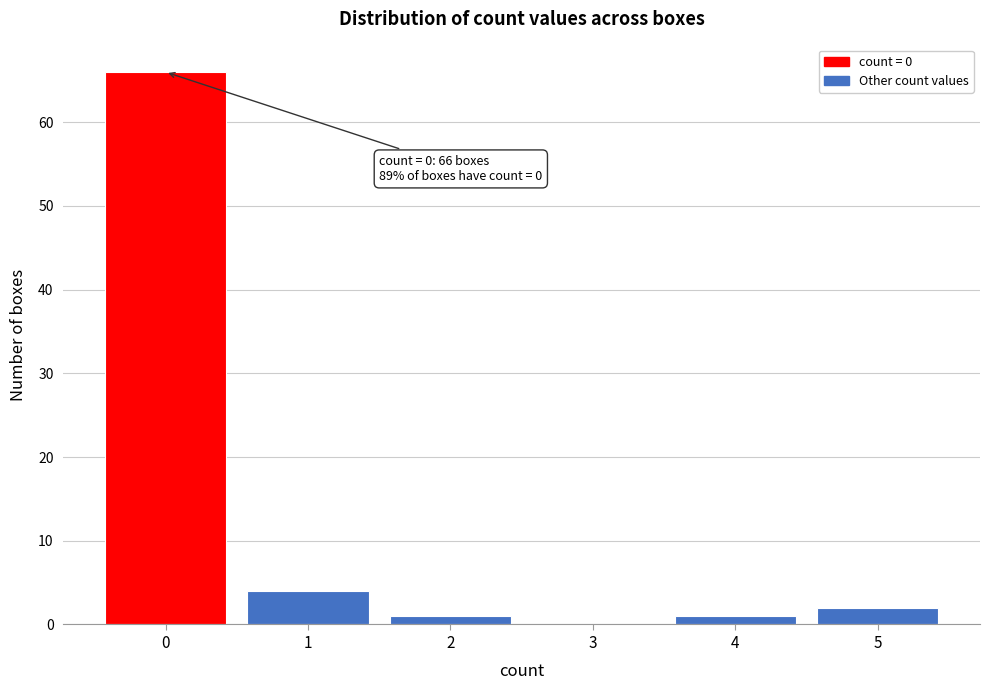

Reading left to right, what are all the values shown in this chart?

0=66	1=4	2=1	3=0	4=1	5=2